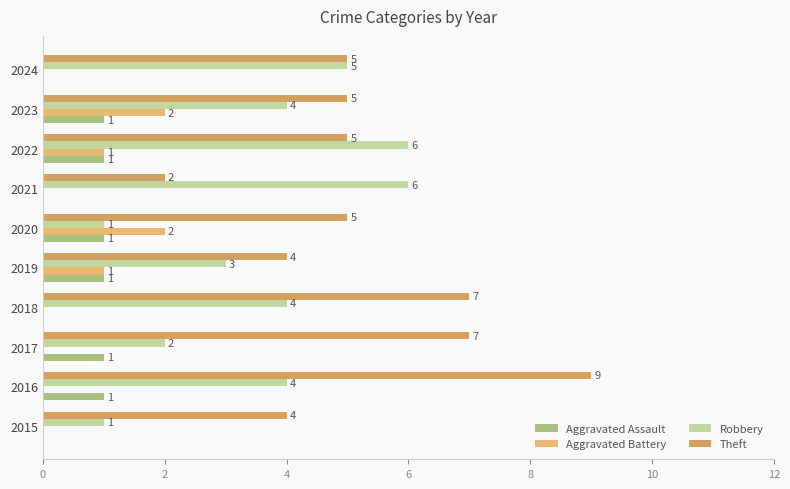

How many distinct data groups are displayed?

4